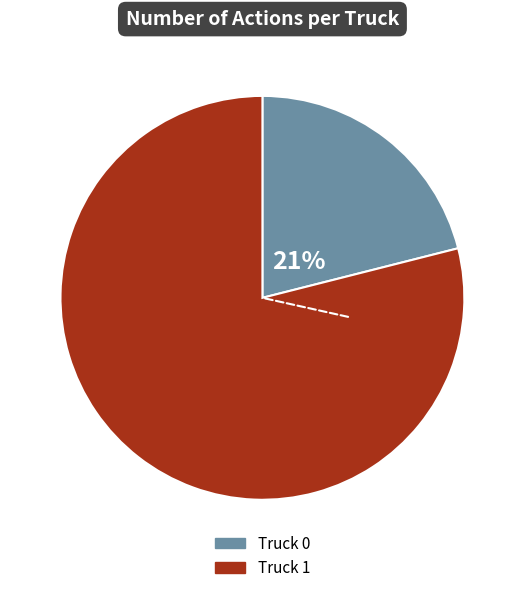

The Truck 0 slice represents 13% of the pie. True or false?

False